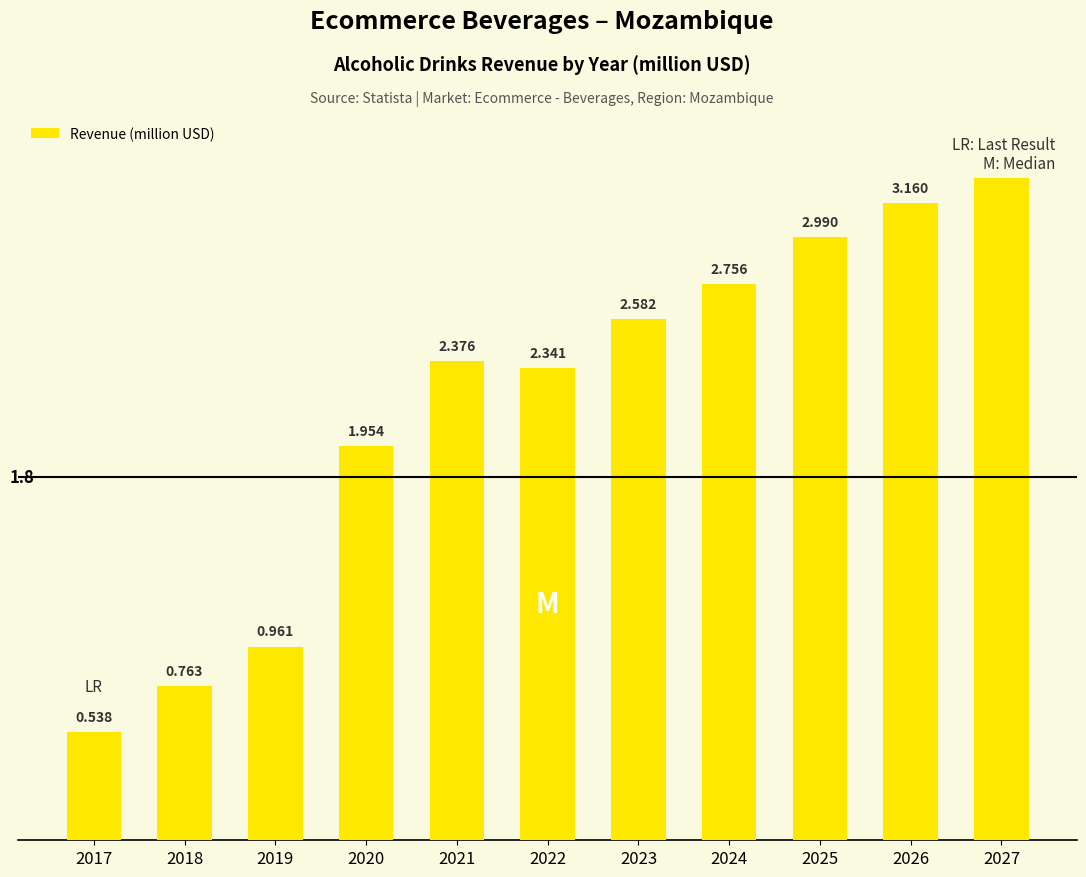

Rank the categories by value from lowest to highest.

2017, 2018, 2019, 2020, 2022, 2021, 2023, 2024, 2025, 2026, 2027